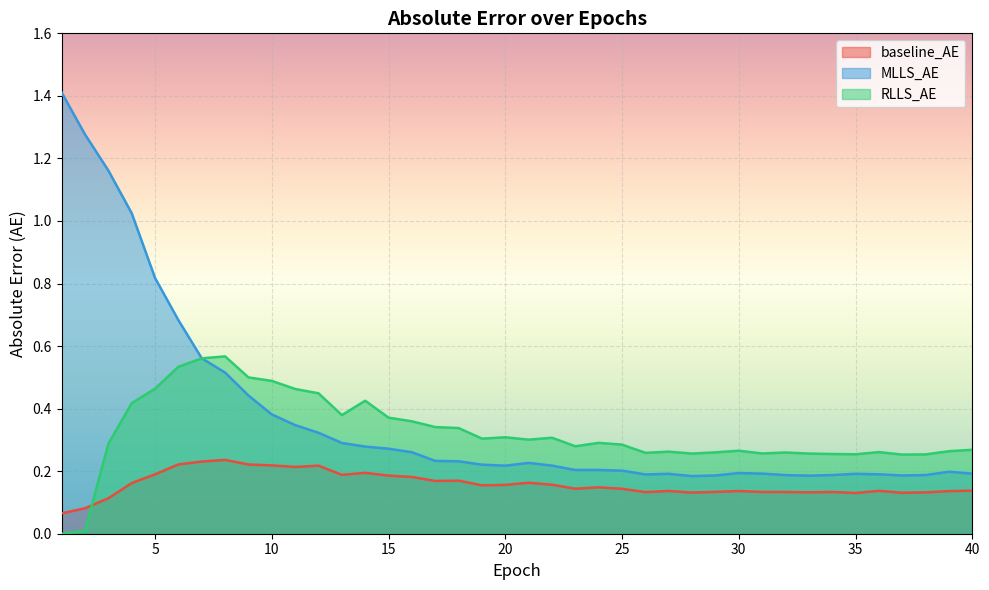

Does the chart display data point markers on the line(s)?

No